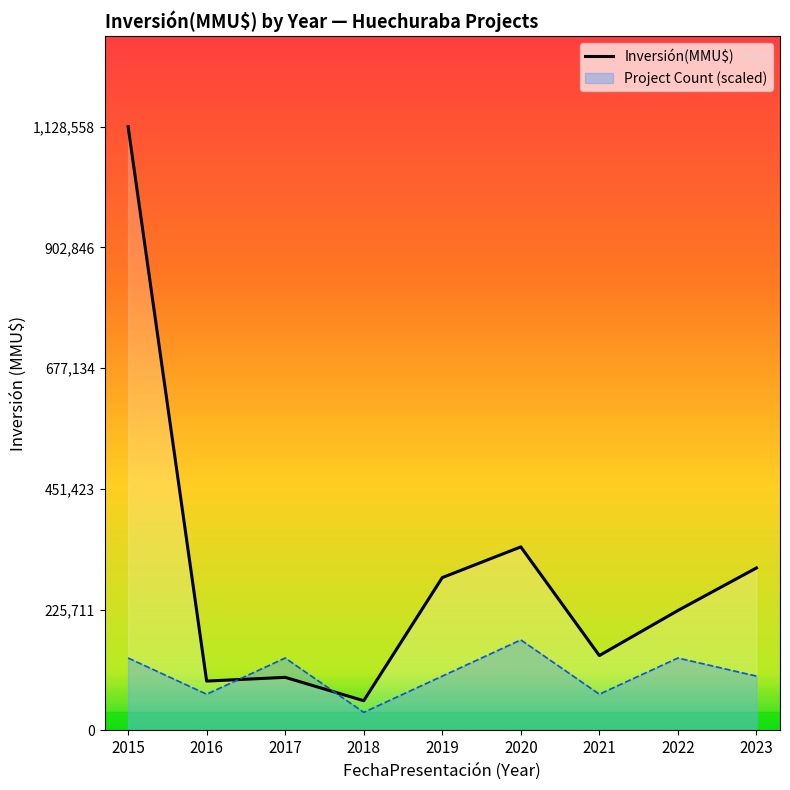

How many lines are shown in the chart?

2